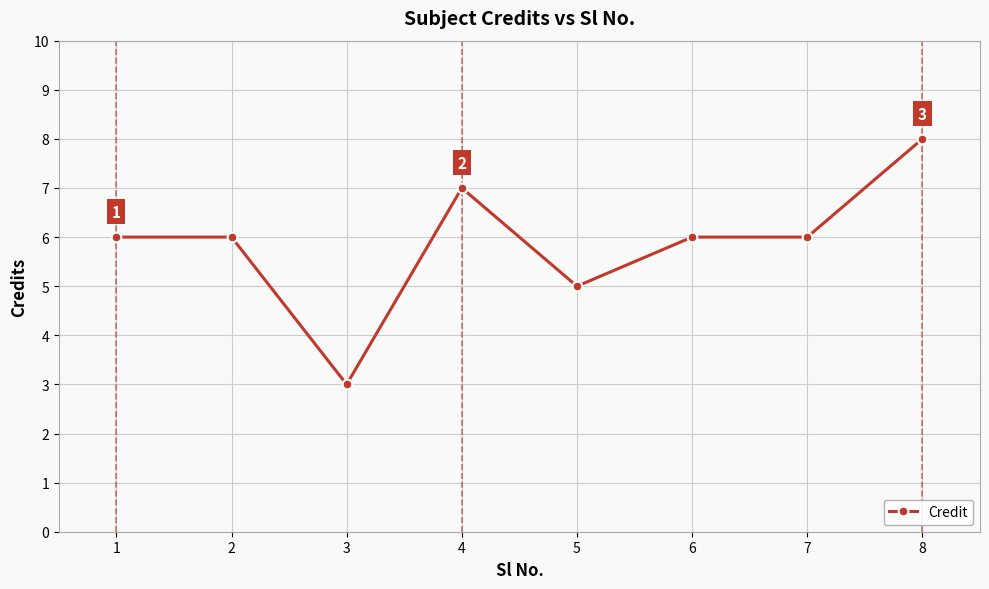

Where is the first local minimum?

3